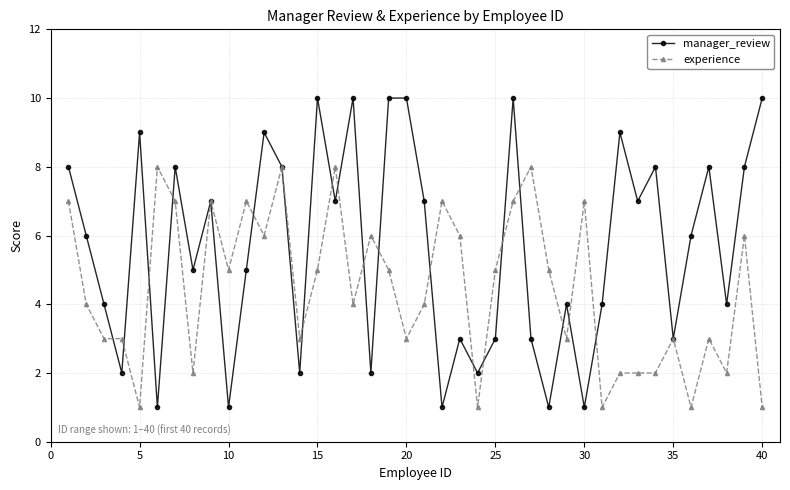

What is the highest value of the experience series?

8